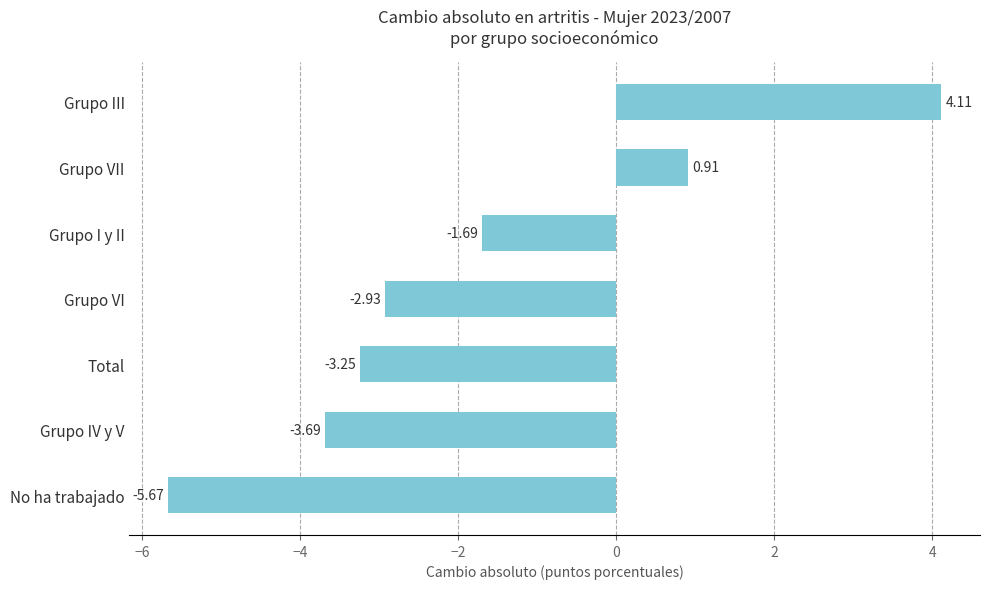

List the labels in order of value, smallest first.

No ha trabajado, Grupo IV y V, Total, Grupo VI, Grupo I y II, Grupo VII, Grupo III